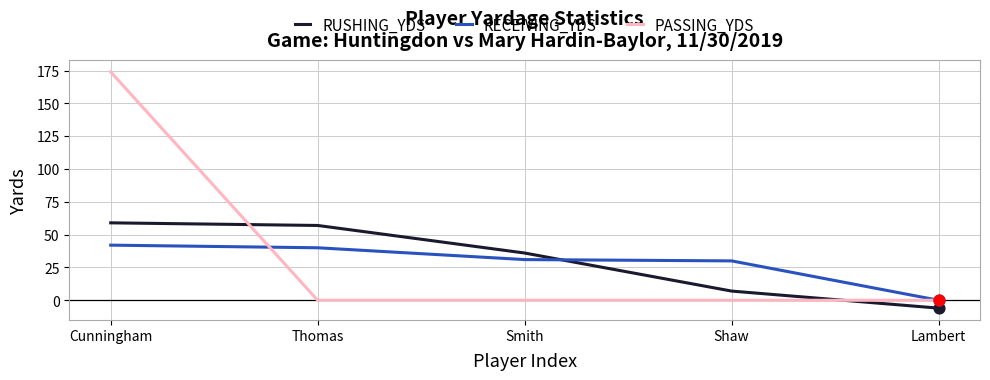

At how many categories does at least one series exceed 149?

1